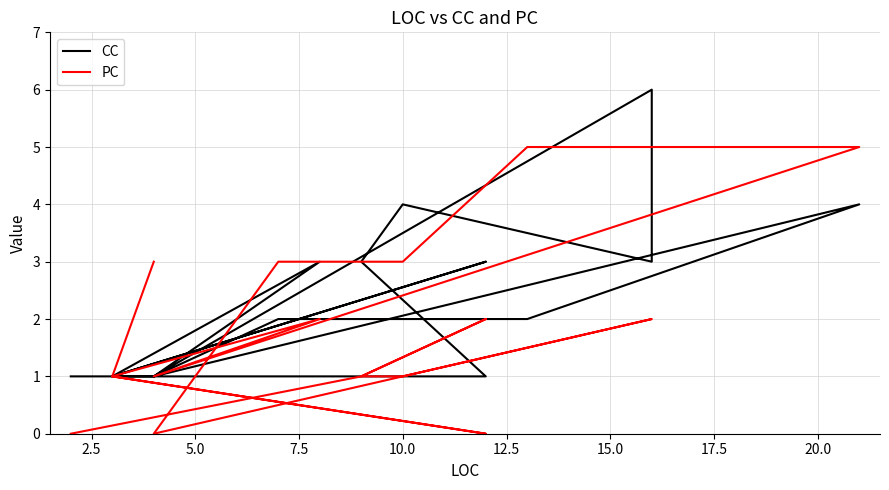

Which series has the largest total across all categories?

CC